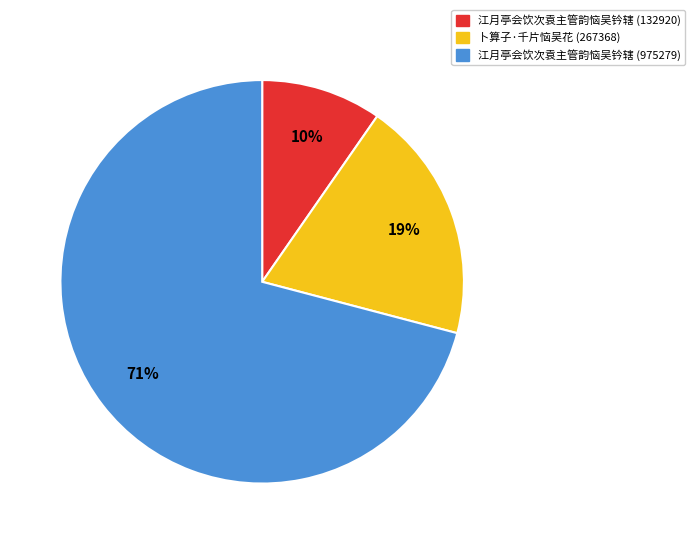

To the nearest percent, what is the difference between the largest and smallest slice percentages?

61%